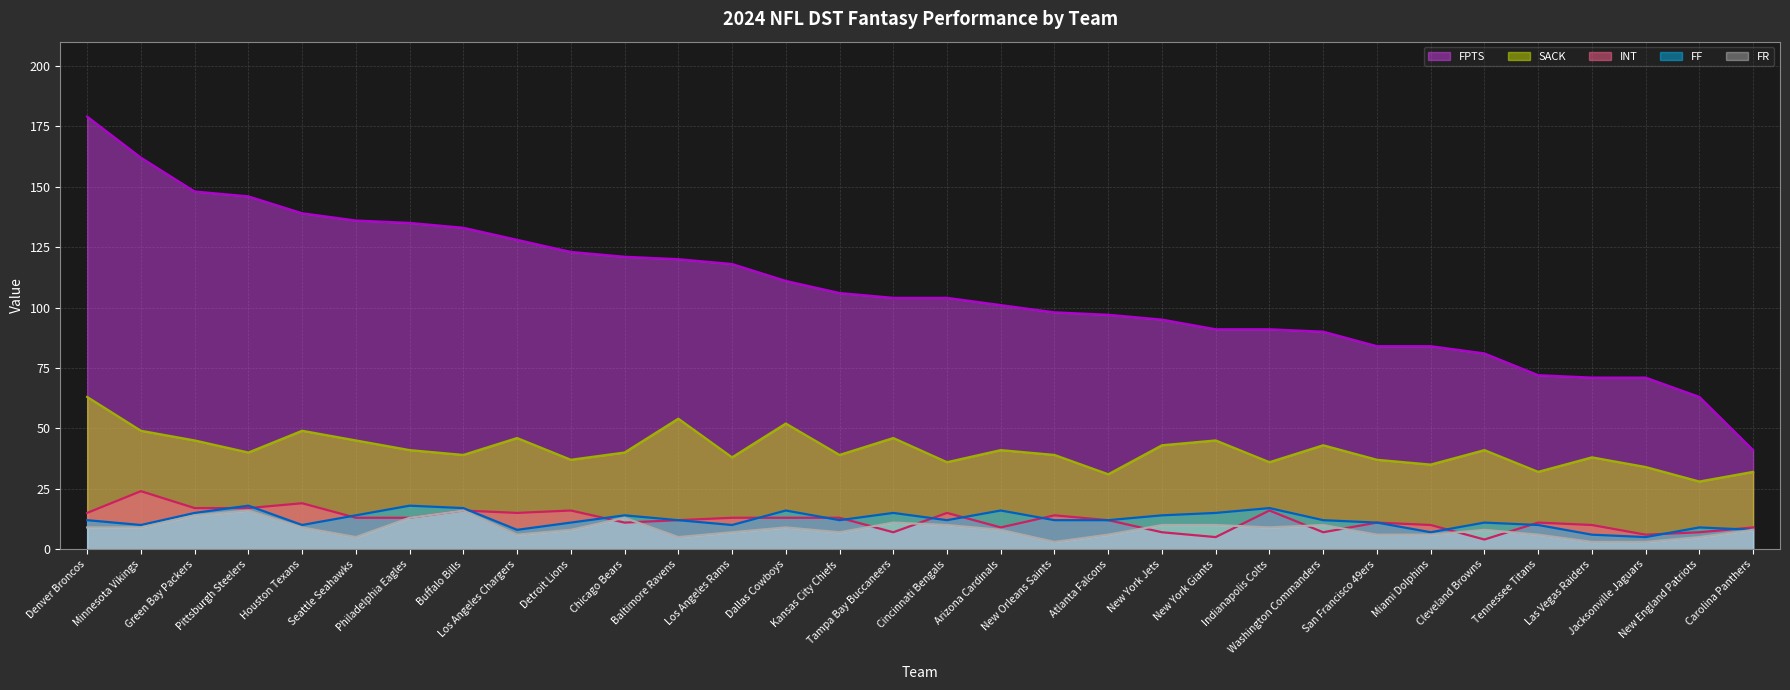

What is the difference between the FR (line) values at Dallas Cowboys and Detroit Lions?

1